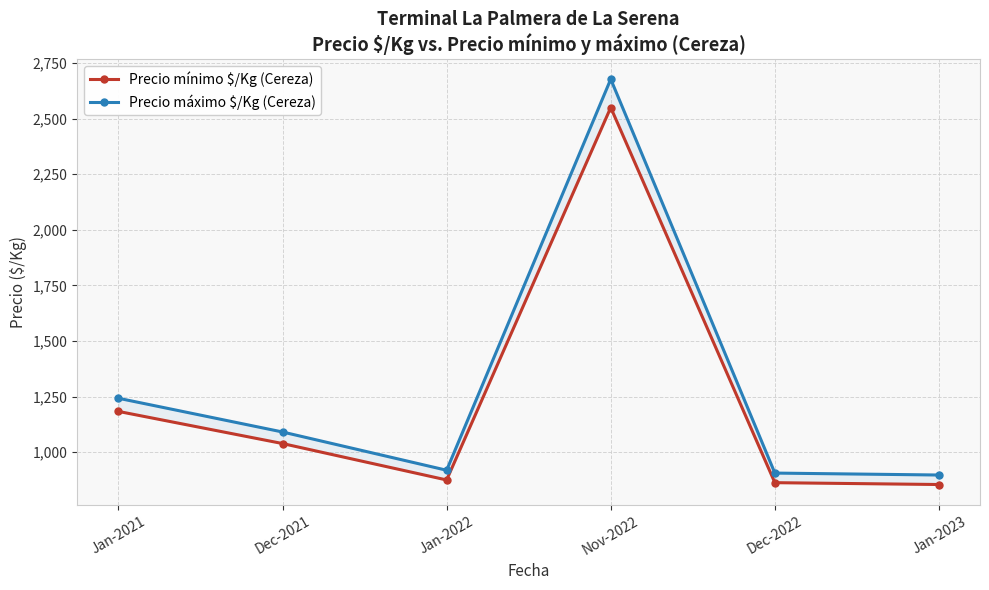

How many data points in Precio mínimo $/Kg (Cereza) are less than 1038?

3